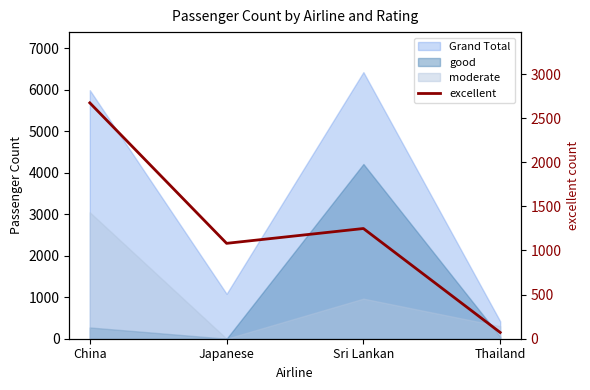

Where is the data nearest to the value 1372?

Sri Lankan